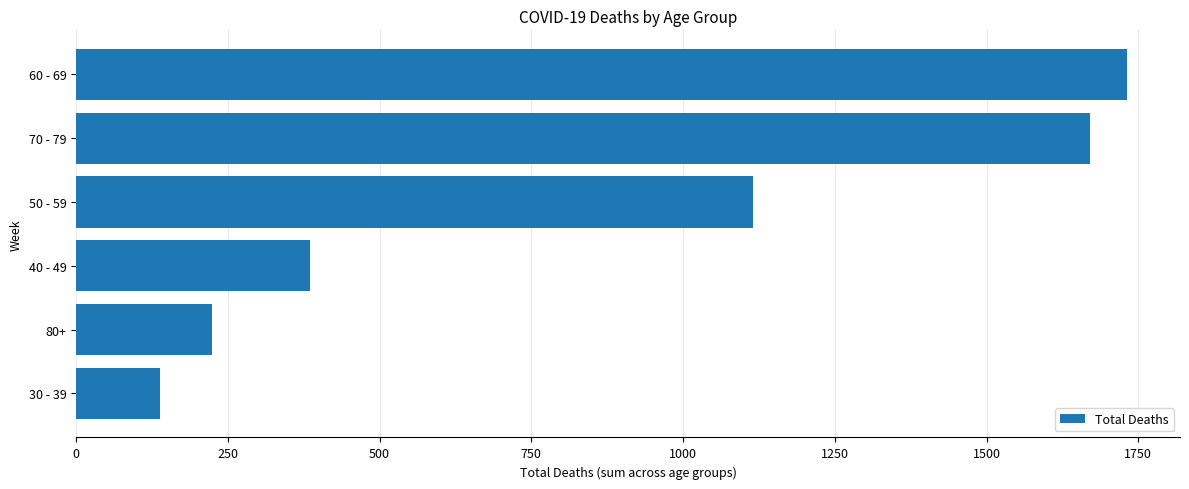

Is it true that the value at 60 - 69 is 1732?

True